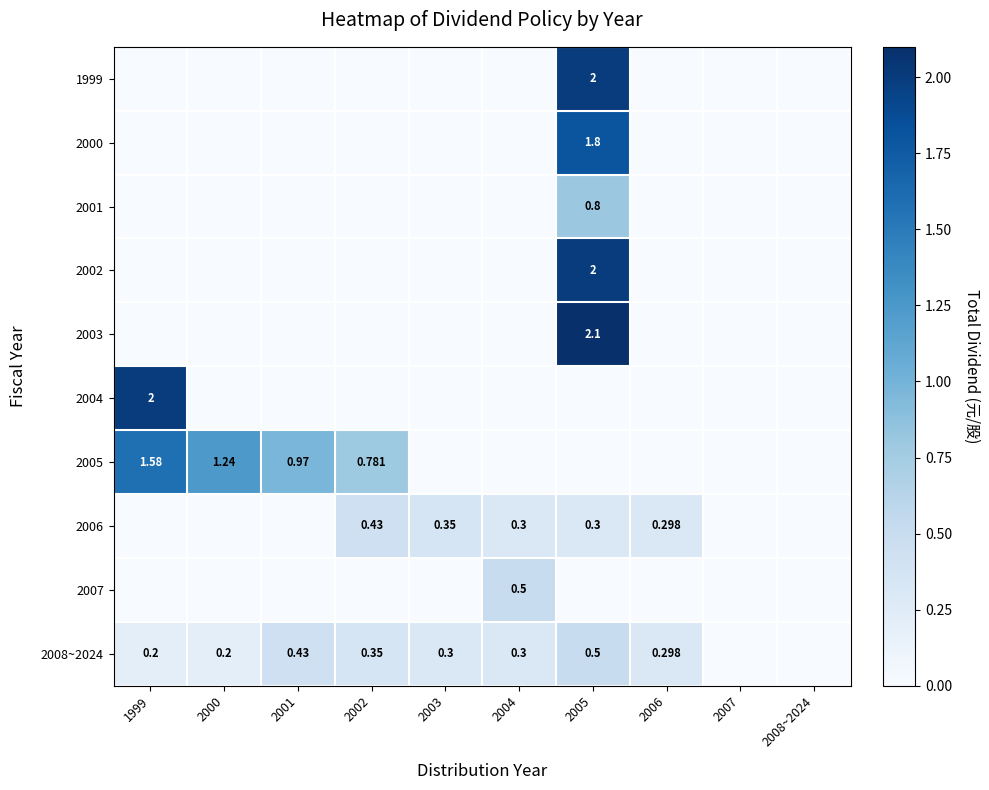

What is the total value across all series at 2004?

1.1